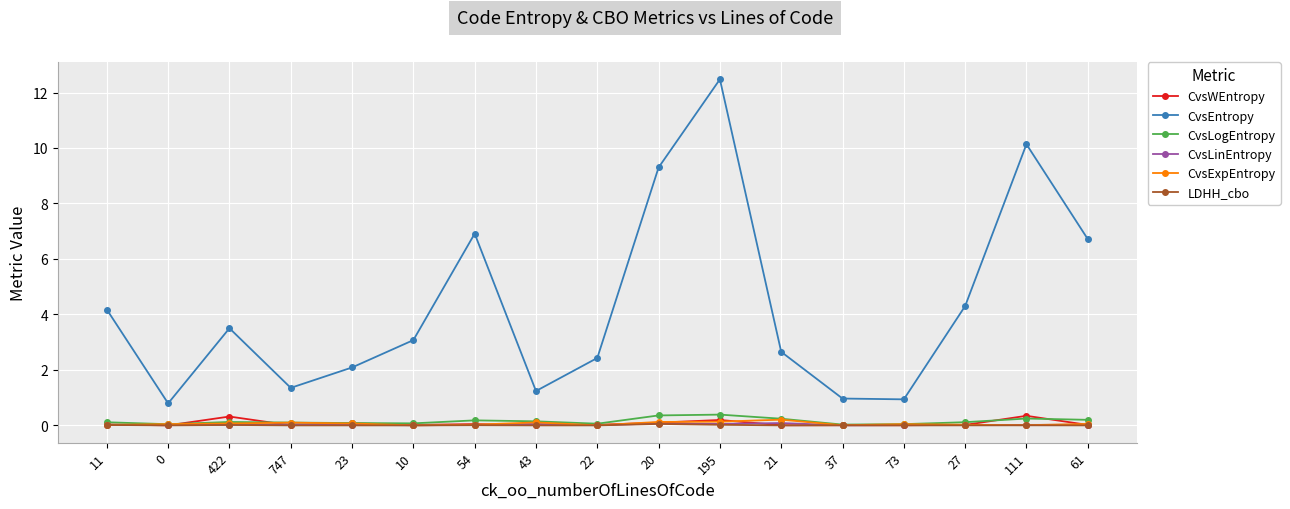

Is it true that CvsEntropy equals 1.4 at 747?

True